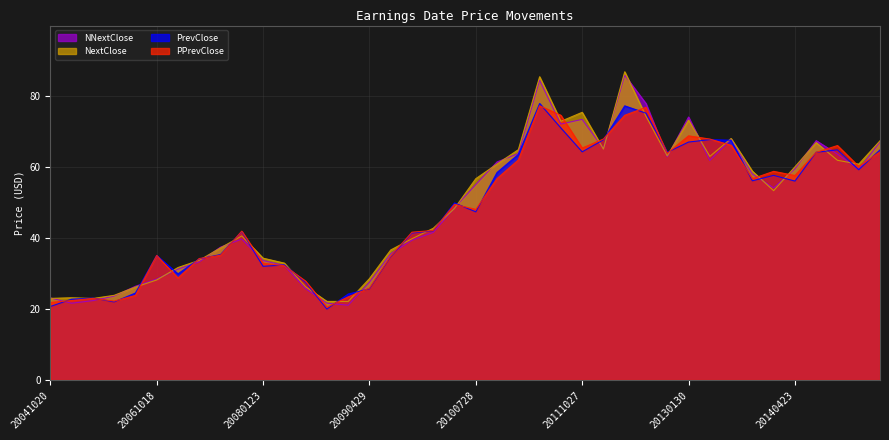

True or false: NNextClose has a value of 39.3 at 20091021.

True